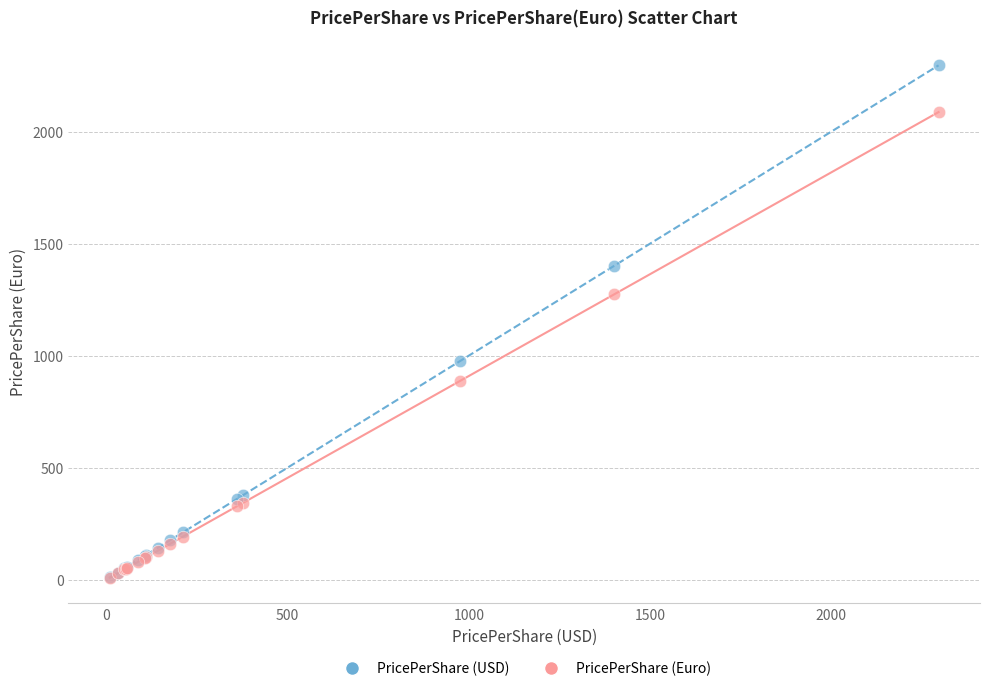

Which series has the largest Y range (max minus min)?

PricePerShare (USD)